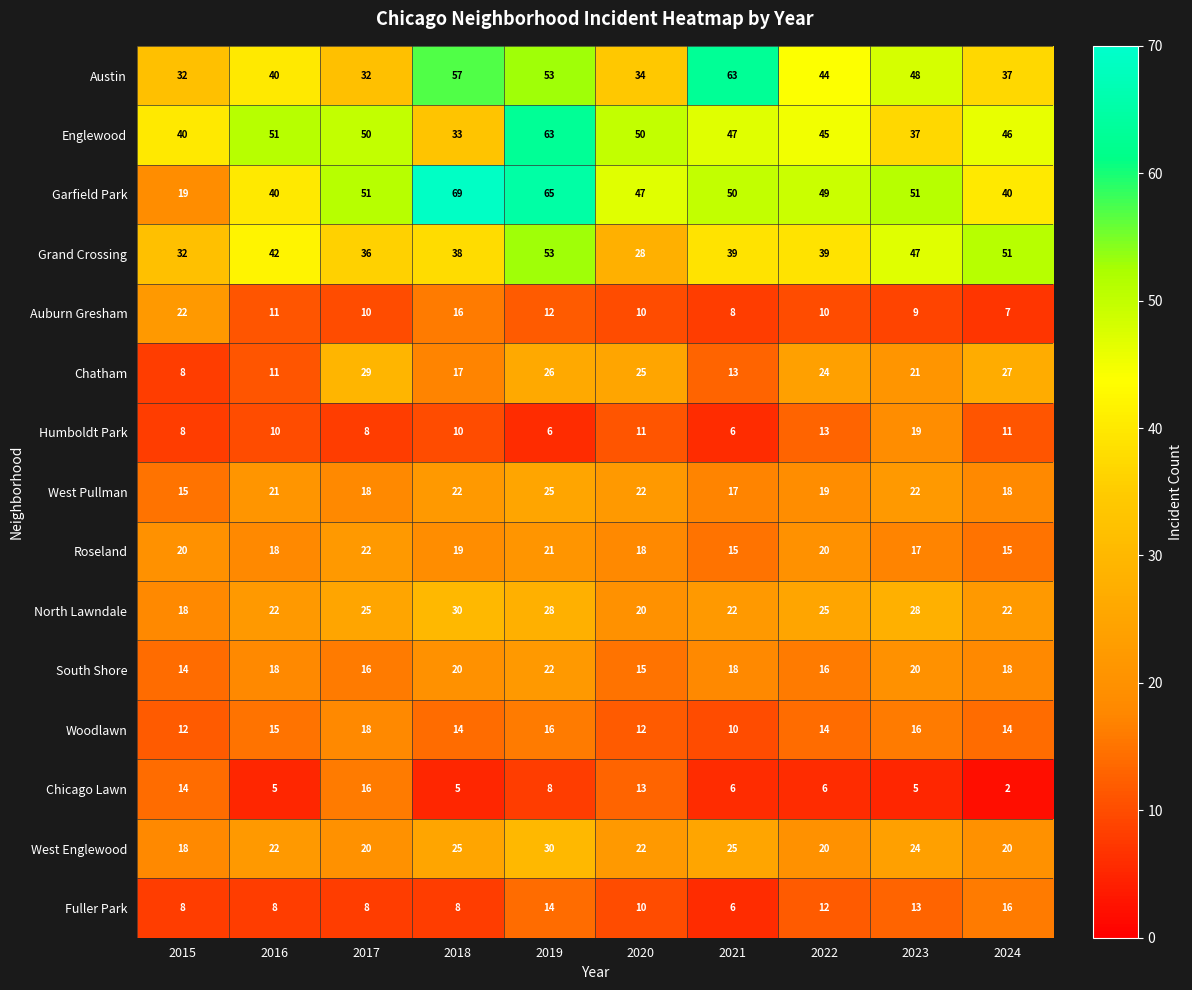

Is it true that North Lawndale equals 7 at 2015?

False